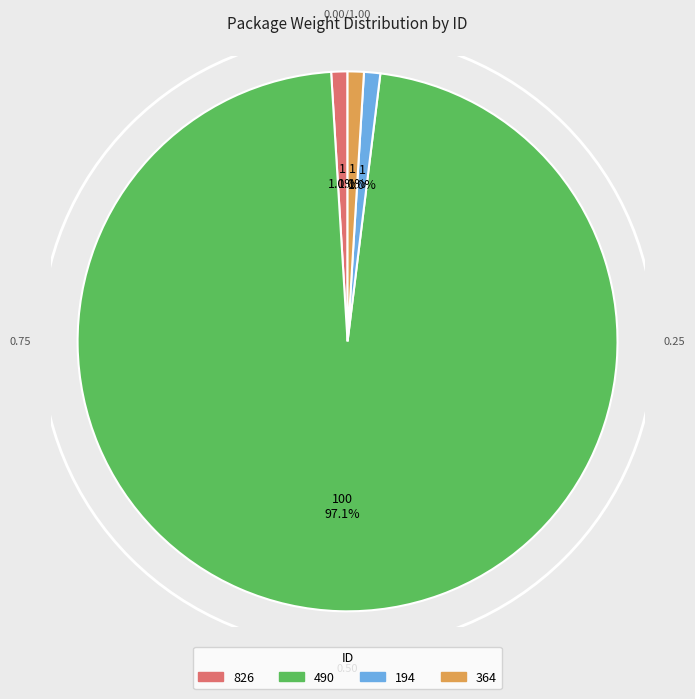

Do 826 and 364 together represent more than half of the pie?

No